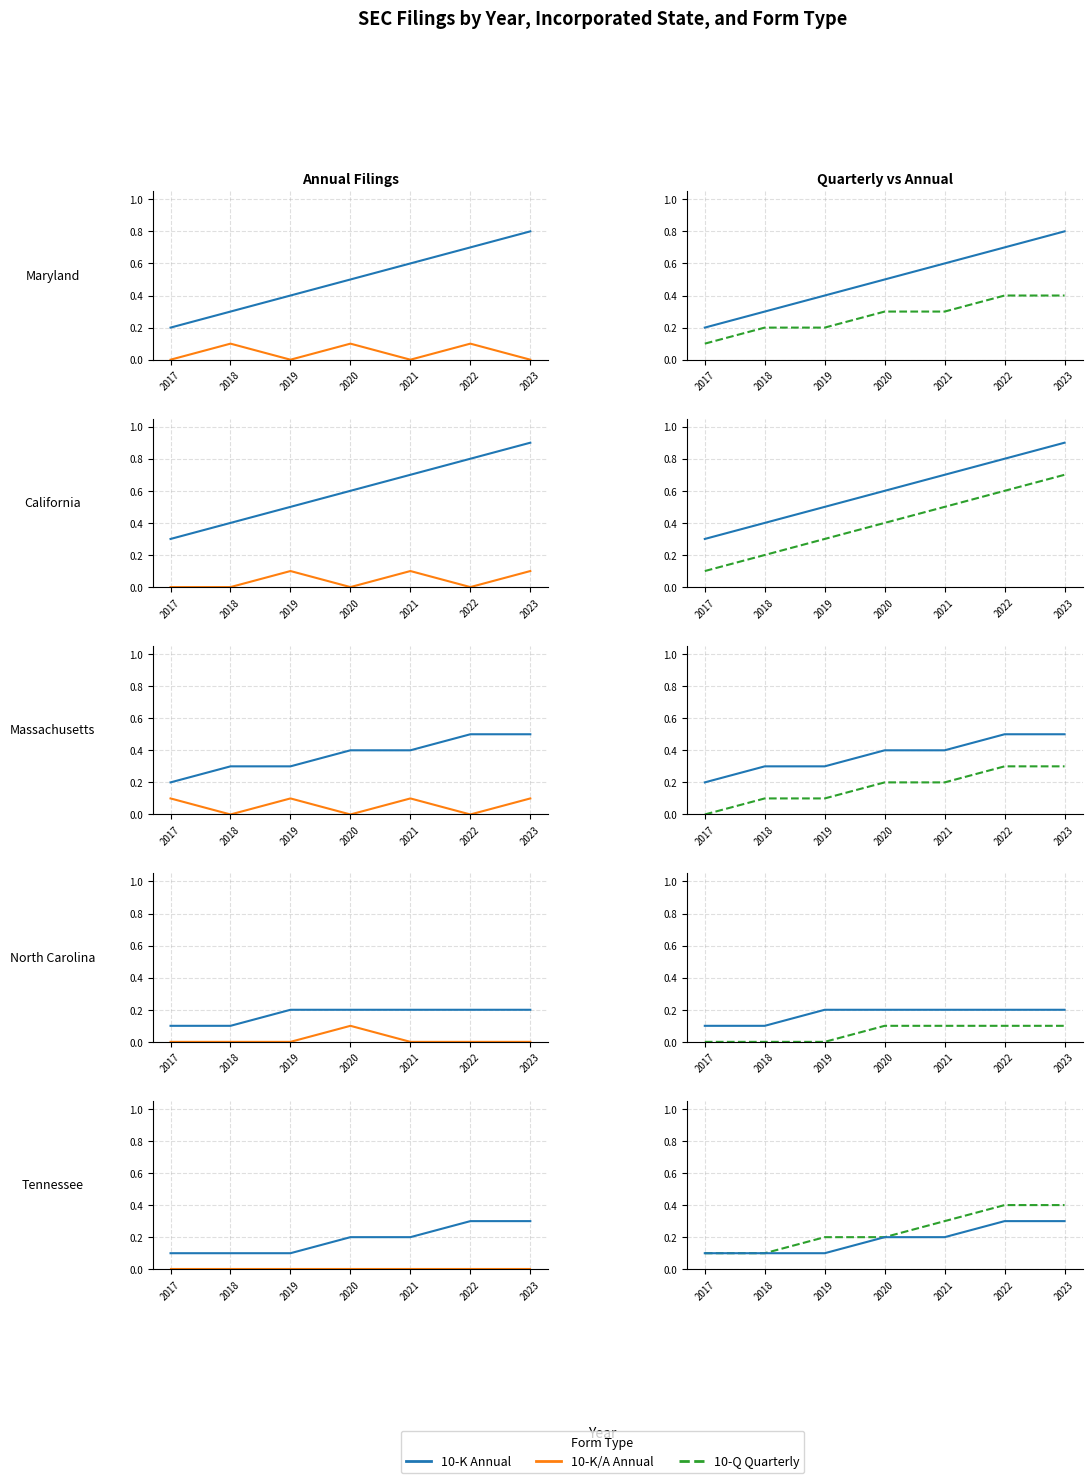

Which series changed the most between 2020 and 2022?

10-Q Quarterly